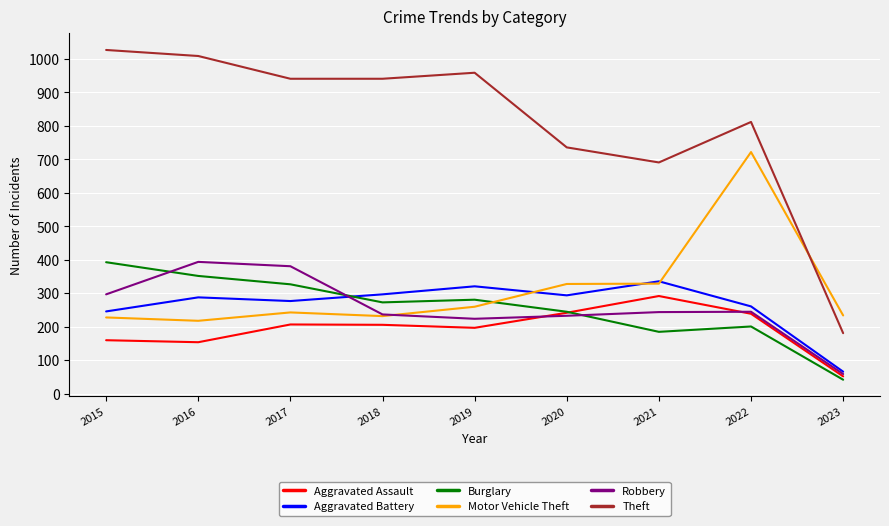

Which series has the largest range (max minus min)?

Theft